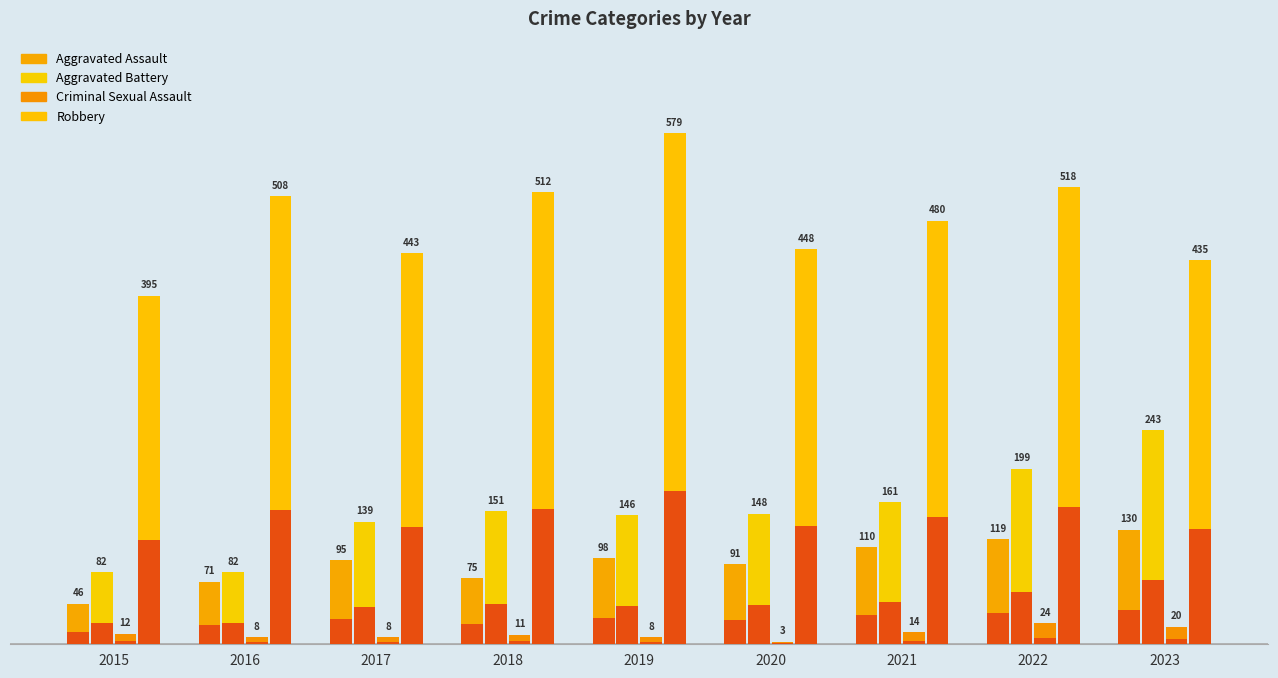

Which series has the widest spread of values?

Robbery